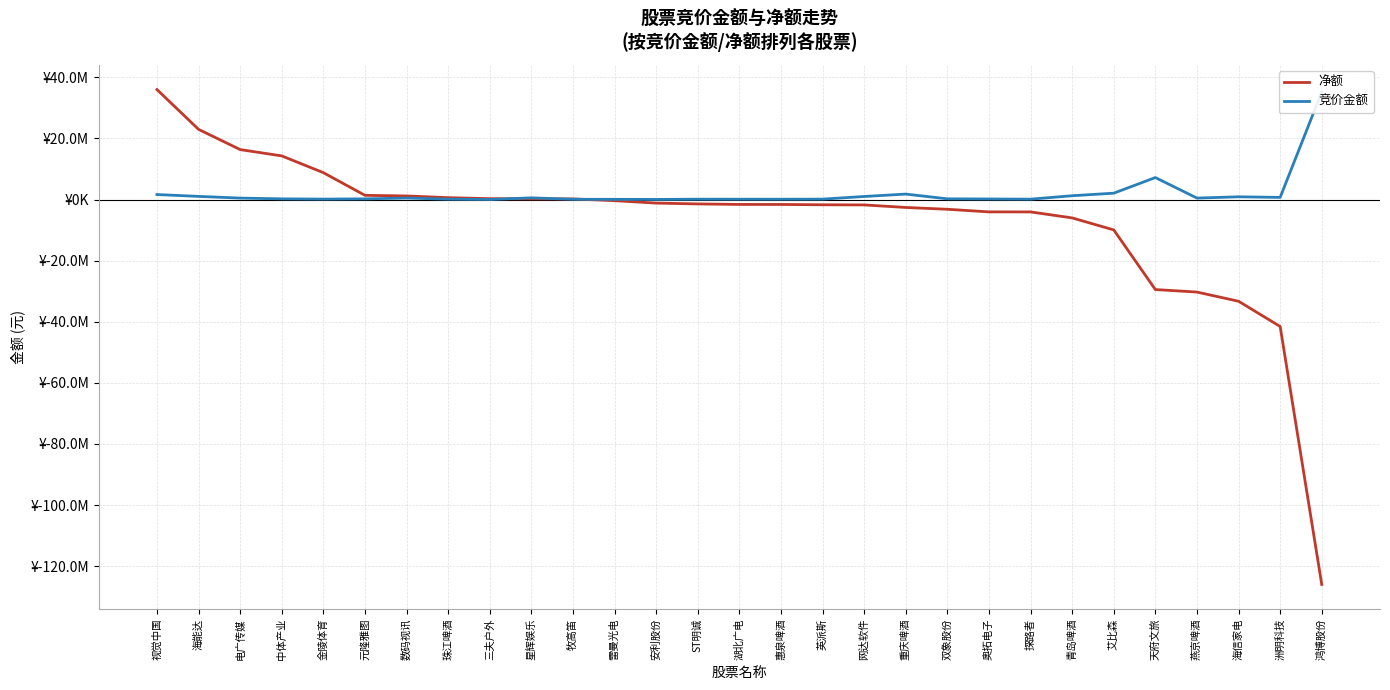

In 竞价金额, how many points are higher than both neighbors (excluding endpoints)?

6